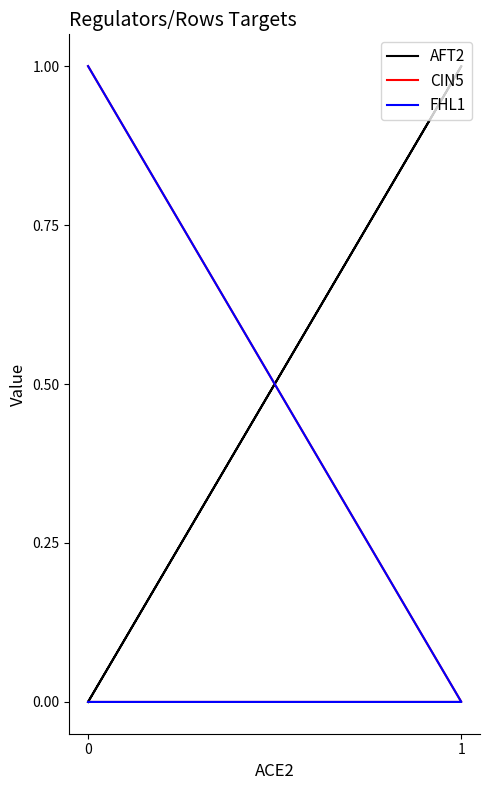

At which category does AFT2 reach its first local peak?

1